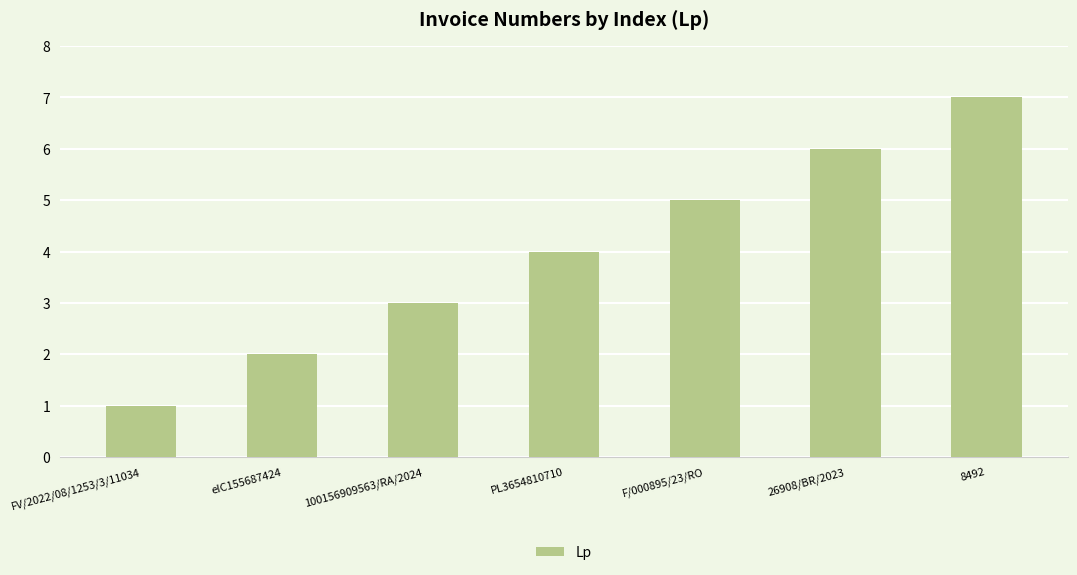

Count the values in the range 2 to 6.

5